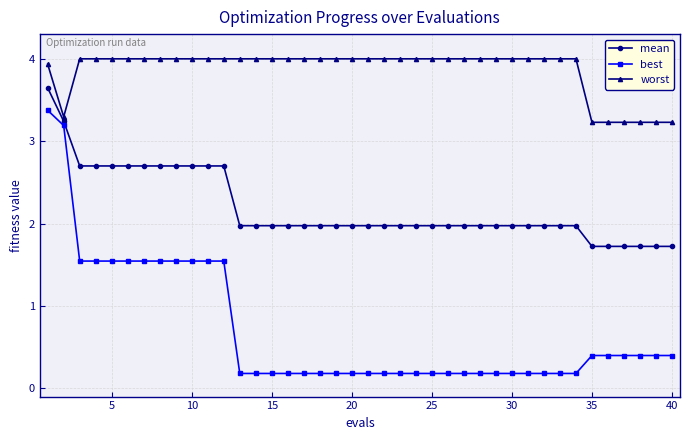

What is the sum of all best values?

28.4